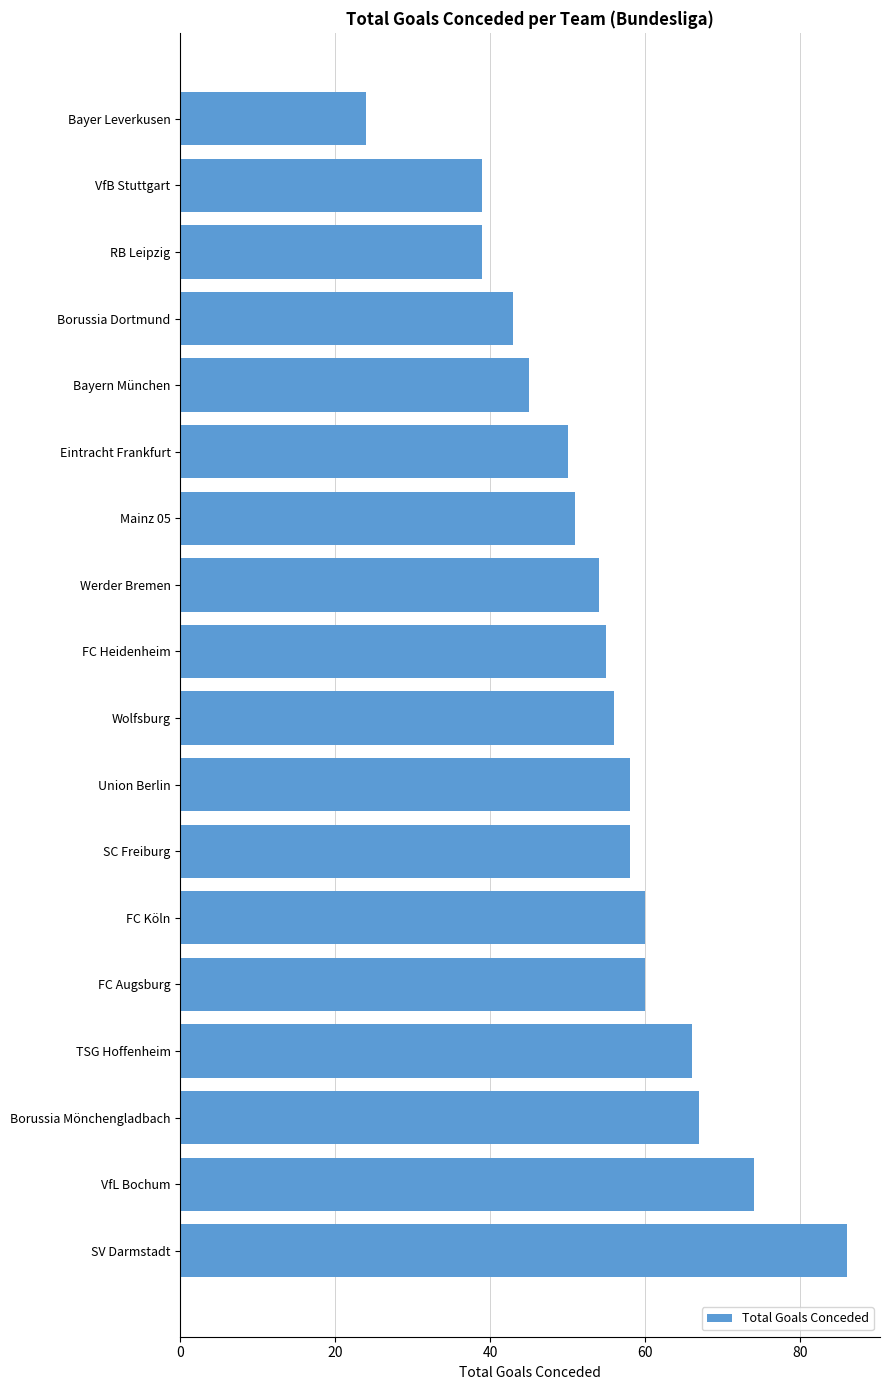

What is the sum of all values?

985